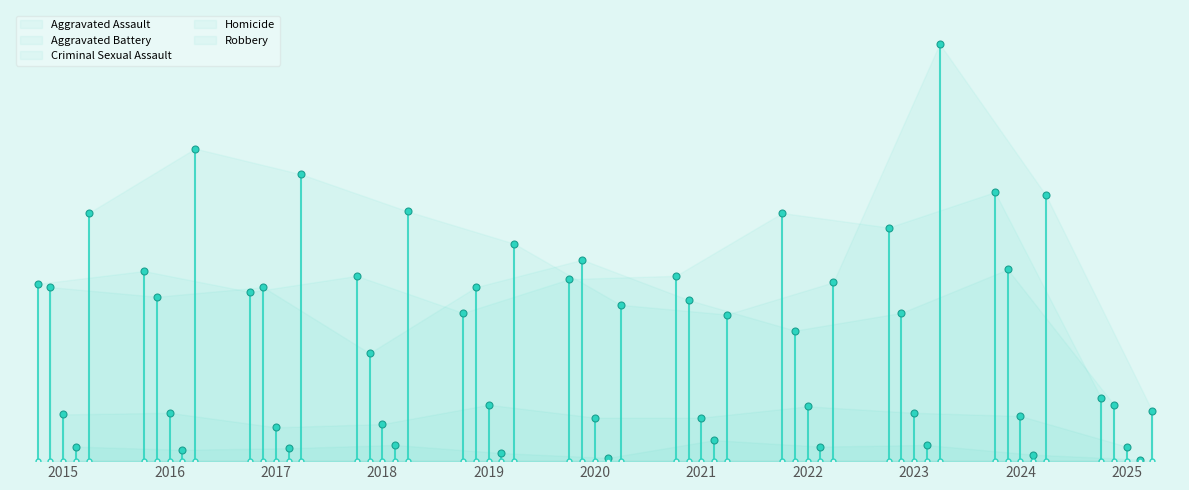

What is the minimum value for Aggravated Battery?

35